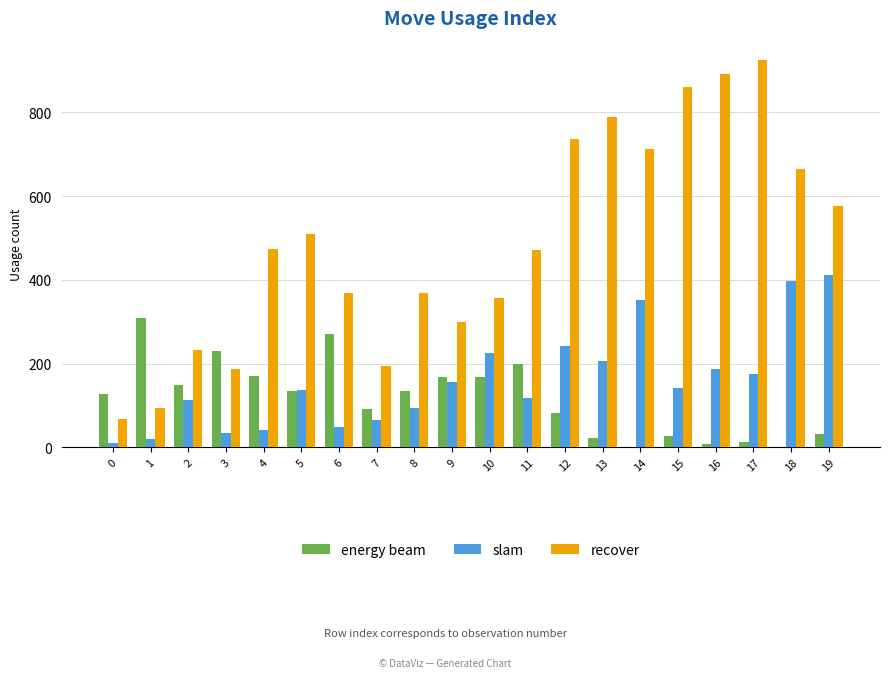

What is the sum of all energy beam values?

2335